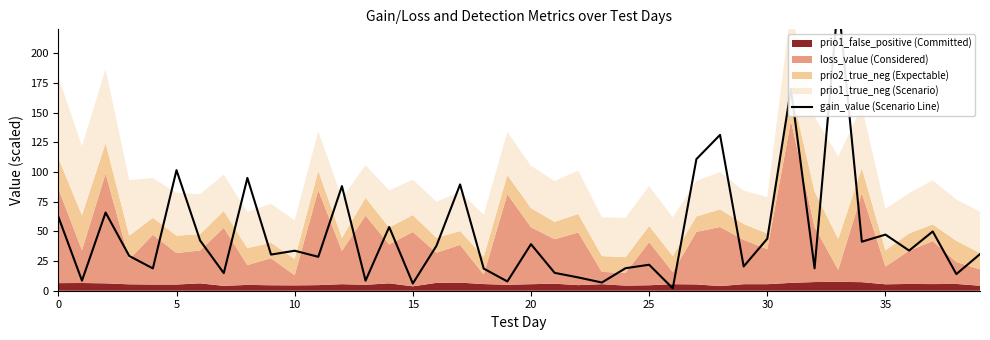

Reading left to right, extract all data points from this chart.

62.3	8.5	65.8	29.3	18.8	101.5	42.2	14.8	94.9	30.4	33.7	28.6	88.0	8.5	53.7	6.1	37.8	89.5	18.6	7.8	39.2	15.1	11.2	6.9	18.9	21.9	2.0	110.8	131.2	20.4	43.8	169.8	18.8	244.0	41.3	47.2	33.8	49.9	14.0	30.8